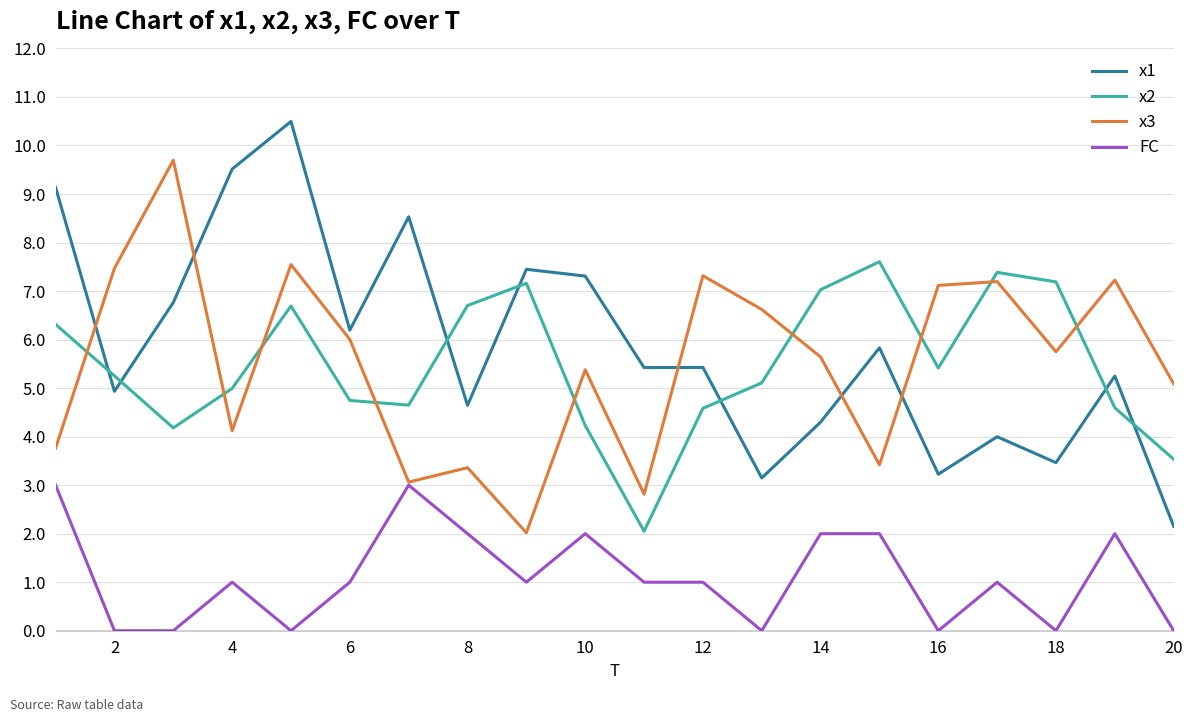

List the series in order of their peak value, lowest first.

FC, x2, x3, x1